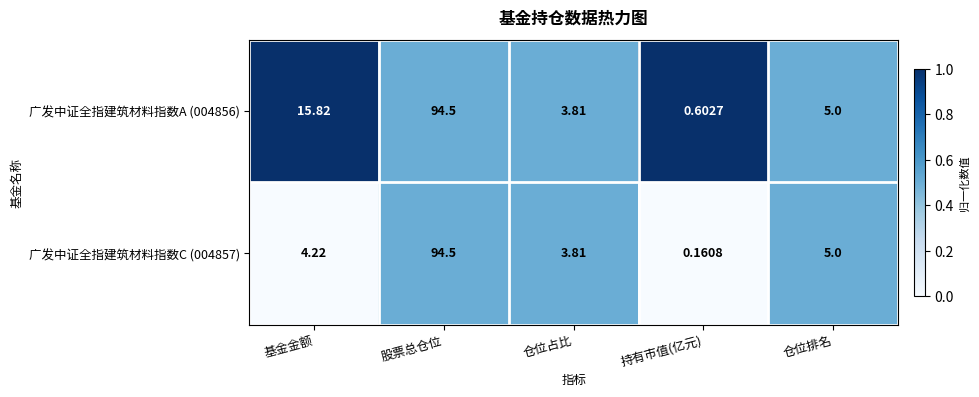

Where does the 广发中证全指建筑材料指数C (004857) series first go above 4?

基金金额